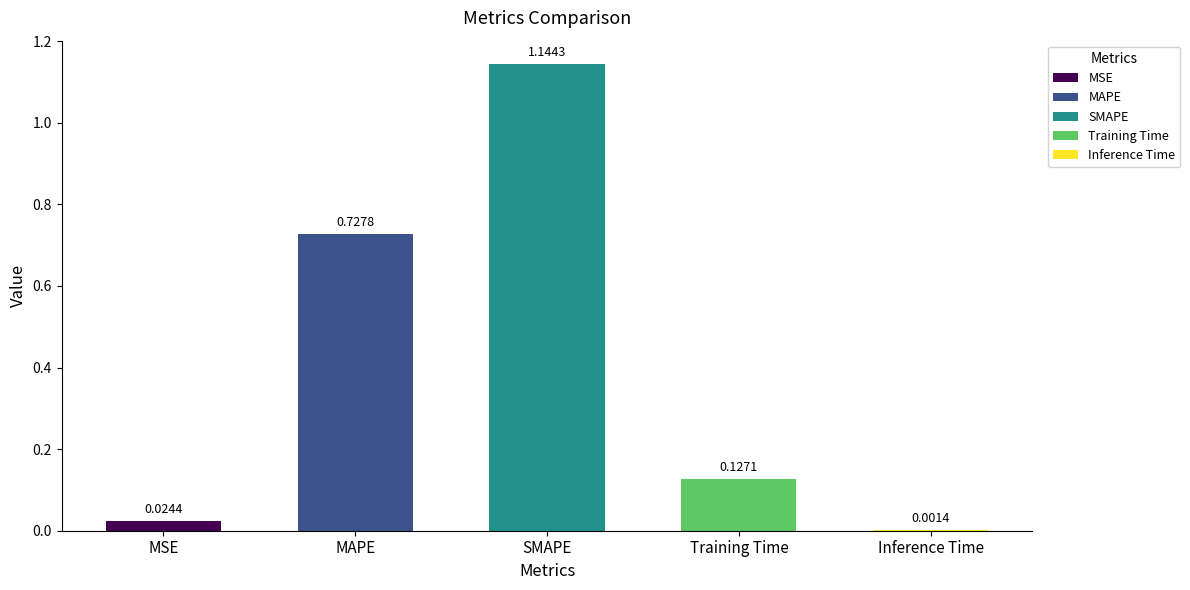

Between SMAPE and Training Time, which is larger?

SMAPE